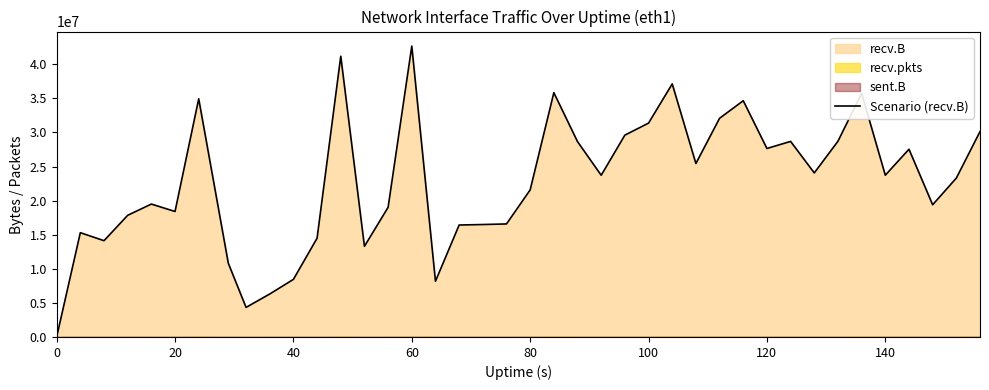

Reading left to right, what are all the values shown in this chart?

335	15294794	14121606	17844548	19492951	18402895	34929610	10815259	4338620	6303121	8448723	14489145	41173594	13297084	19016906	42660437	8177161	16418911	16492595	16577132	21570997	35831259	28649266	23717117	29604970	31364829	37118975	25440267	32073721	34647185	27644421	28681098	24061660	28706586	35735582	23726370	27535426	19390045	23301303	30119923